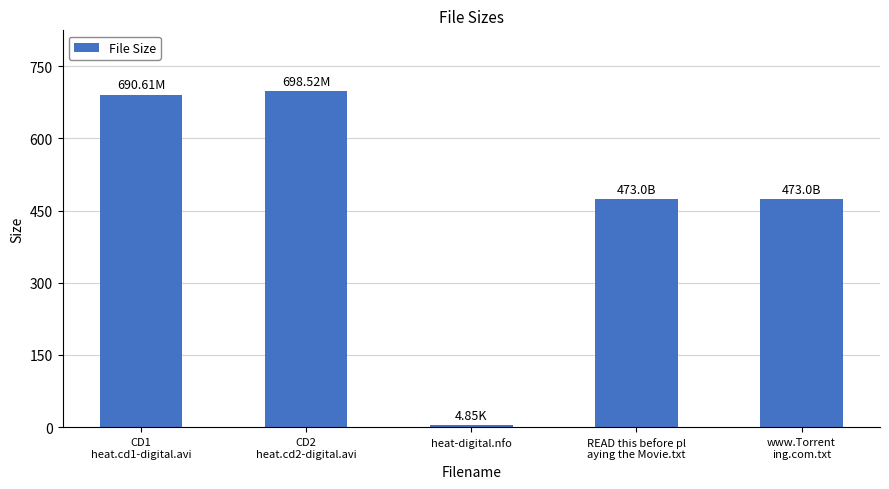

What is the ratio of the value at CD1
heat.cd1-digital.avi to the value at www.Torrent
ing.com.txt?

1.5